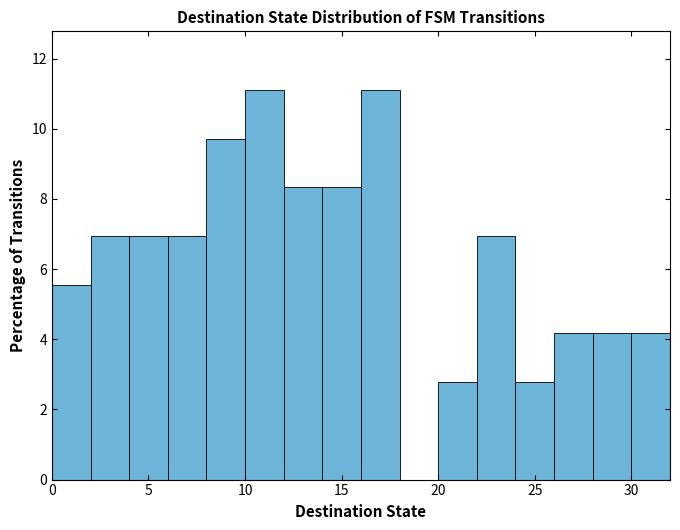

What is the height of the bar covering 8 to 10 on the x-axis? The values are not printed on the chart, so give them approximately, as read against the axis.

9.8